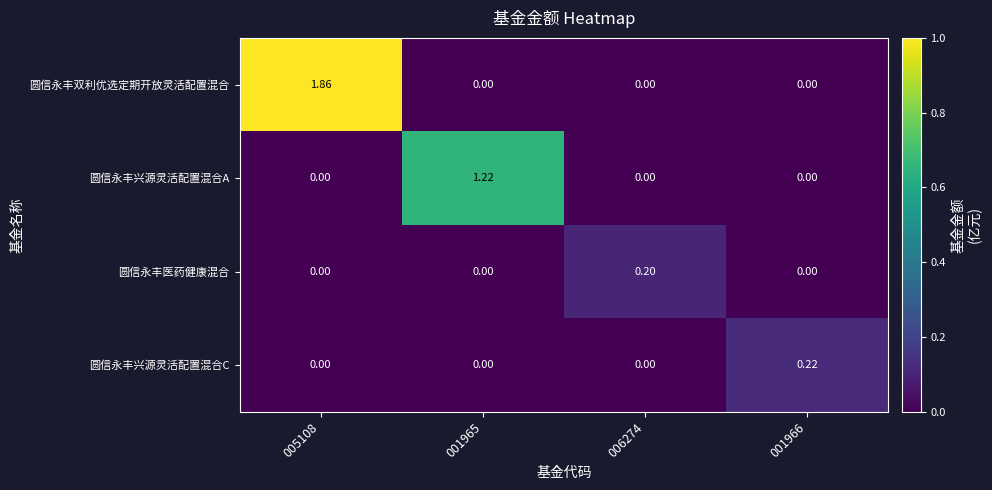

Between 005108 and 001965, which series saw the biggest shift?

圆信永丰双利优选定期开放灵活配置混合